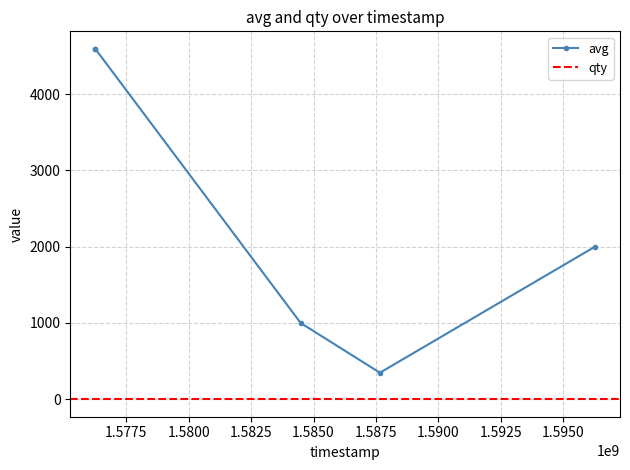

What is the maximum value shown in the chart?

4593